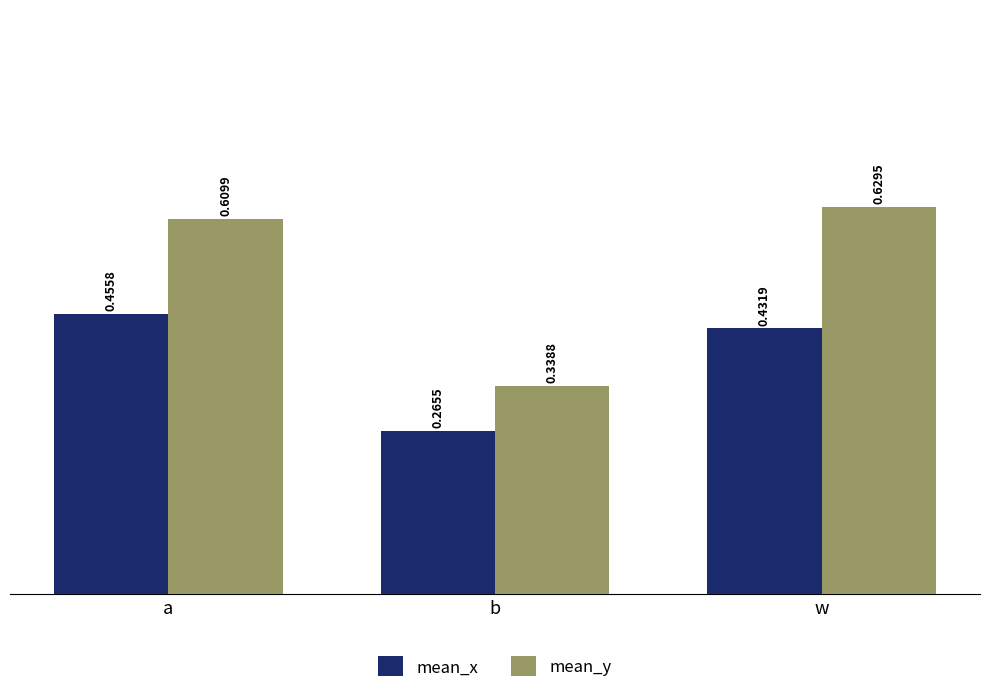

Which category has the highest value across all series?

w